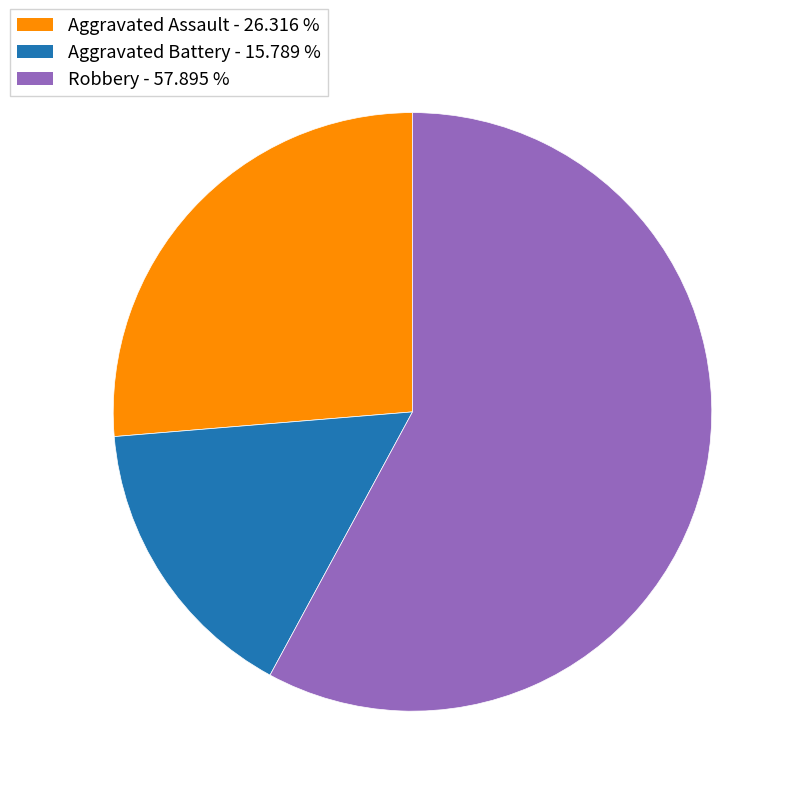

Is there a majority slice in this chart?

Yes